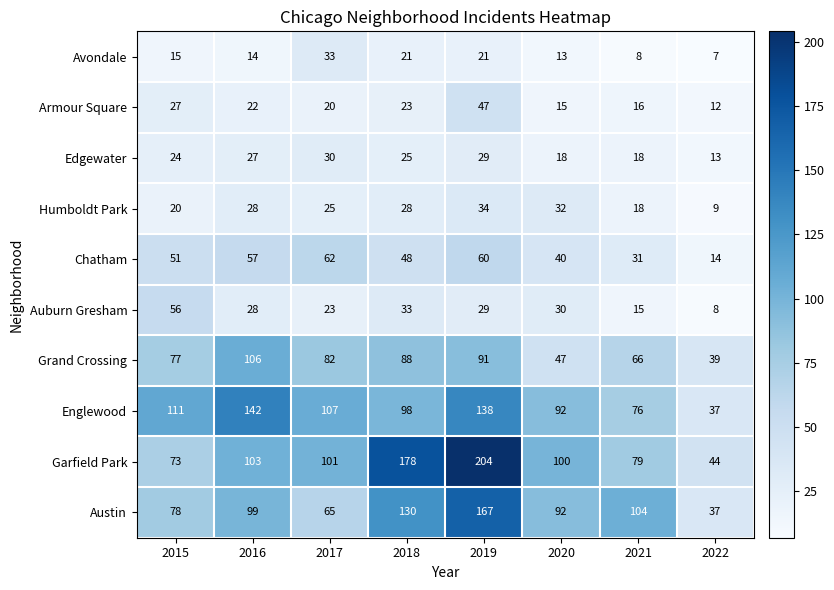

At which category is the sum across all series the highest?

2019